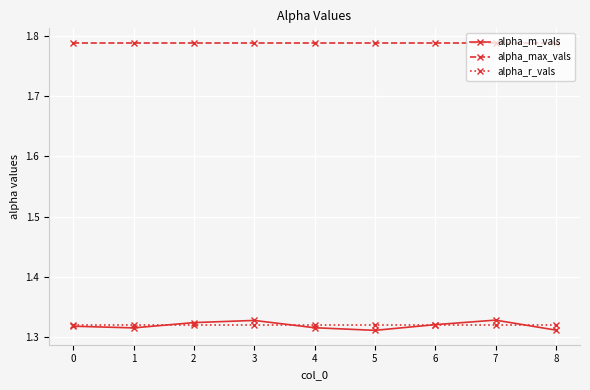

List the series in order of their peak value, lowest first.

alpha_r_vals, alpha_m_vals, alpha_max_vals